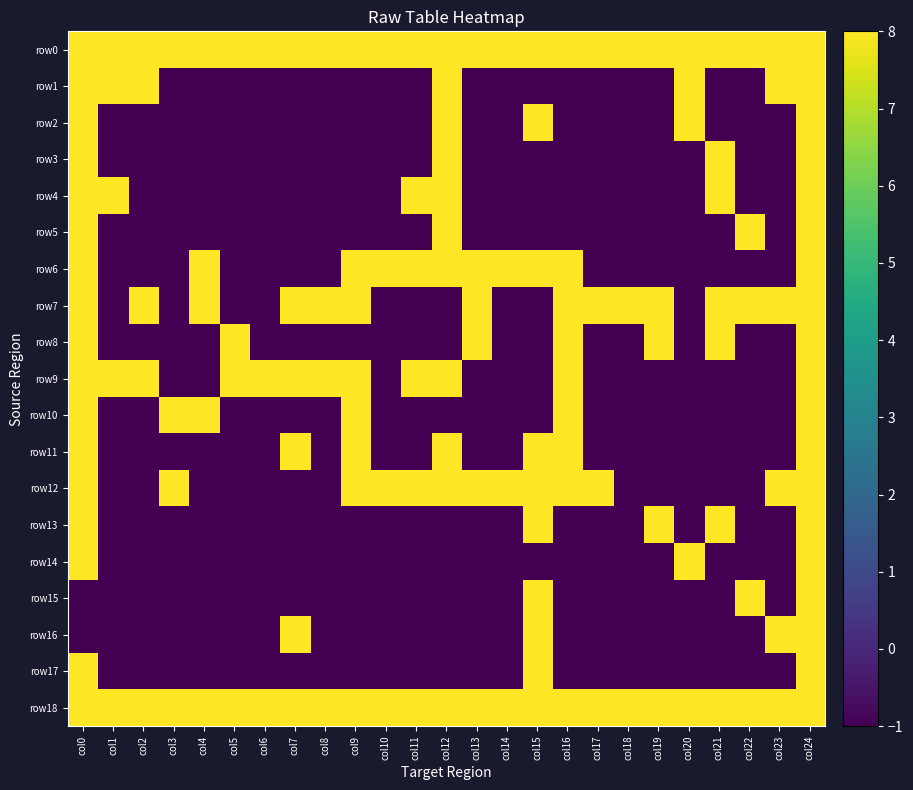

Reading left to right, transcribe all the data shown in this chart.

row0: col0=8	col1=8	col2=8	col3=8	col4=8	col5=8	col6=8	col7=8	col8=8	col9=8	col10=8	col11=8	col12=8	col13=8	col14=8	col15=8	col16=8	col17=8	col18=8	col19=8	col20=8	col21=8	col22=8	col23=8	col24=8
row1: col0=8	col1=8	col2=8	col3=-1	col4=-1	col5=-1	col6=-1	col7=-1	col8=-1	col9=-1	col10=-1	col11=-1	col12=8	col13=-1	col14=-1	col15=-1	col16=-1	col17=-1	col18=-1	col19=-1	col20=8	col21=-1	col22=-1	col23=8	col24=8
row2: col0=8	col1=-1	col2=-1	col3=-1	col4=-1	col5=-1	col6=-1	col7=-1	col8=-1	col9=-1	col10=-1	col11=-1	col12=8	col13=-1	col14=-1	col15=8	col16=-1	col17=-1	col18=-1	col19=-1	col20=8	col21=-1	col22=-1	col23=-1	col24=8
row3: col0=8	col1=-1	col2=-1	col3=-1	col4=-1	col5=-1	col6=-1	col7=-1	col8=-1	col9=-1	col10=-1	col11=-1	col12=8	col13=-1	col14=-1	col15=-1	col16=-1	col17=-1	col18=-1	col19=-1	col20=-1	col21=8	col22=-1	col23=-1	col24=8
row4: col0=8	col1=8	col2=-1	col3=-1	col4=-1	col5=-1	col6=-1	col7=-1	col8=-1	col9=-1	col10=-1	col11=8	col12=8	col13=-1	col14=-1	col15=-1	col16=-1	col17=-1	col18=-1	col19=-1	col20=-1	col21=8	col22=-1	col23=-1	col24=8
row5: col0=8	col1=-1	col2=-1	col3=-1	col4=-1	col5=-1	col6=-1	col7=-1	col8=-1	col9=-1	col10=-1	col11=-1	col12=8	col13=-1	col14=-1	col15=-1	col16=-1	col17=-1	col18=-1	col19=-1	col20=-1	col21=-1	col22=8	col23=-1	col24=8
row6: col0=8	col1=-1	col2=-1	col3=-1	col4=8	col5=-1	col6=-1	col7=-1	col8=-1	col9=8	col10=8	col11=8	col12=8	col13=8	col14=8	col15=8	col16=8	col17=-1	col18=-1	col19=-1	col20=-1	col21=-1	col22=-1	col23=-1	col24=8
row7: col0=8	col1=-1	col2=8	col3=-1	col4=8	col5=-1	col6=-1	col7=8	col8=8	col9=8	col10=-1	col11=-1	col12=-1	col13=8	col14=-1	col15=-1	col16=8	col17=8	col18=8	col19=8	col20=-1	col21=8	col22=8	col23=8	col24=8
row8: col0=8	col1=-1	col2=-1	col3=-1	col4=-1	col5=8	col6=-1	col7=-1	col8=-1	col9=-1	col10=-1	col11=-1	col12=-1	col13=8	col14=-1	col15=-1	col16=8	col17=-1	col18=-1	col19=8	col20=-1	col21=8	col22=-1	col23=-1	col24=8
row9: col0=8	col1=8	col2=8	col3=-1	col4=-1	col5=8	col6=8	col7=8	col8=8	col9=8	col10=-1	col11=8	col12=8	col13=-1	col14=-1	col15=-1	col16=8	col17=-1	col18=-1	col19=-1	col20=-1	col21=-1	col22=-1	col23=-1	col24=8
row10: col0=8	col1=-1	col2=-1	col3=8	col4=8	col5=-1	col6=-1	col7=-1	col8=-1	col9=8	col10=-1	col11=-1	col12=-1	col13=-1	col14=-1	col15=-1	col16=8	col17=-1	col18=-1	col19=-1	col20=-1	col21=-1	col22=-1	col23=-1	col24=8
row11: col0=8	col1=-1	col2=-1	col3=-1	col4=-1	col5=-1	col6=-1	col7=8	col8=-1	col9=8	col10=-1	col11=-1	col12=8	col13=-1	col14=-1	col15=8	col16=8	col17=-1	col18=-1	col19=-1	col20=-1	col21=-1	col22=-1	col23=-1	col24=8
row12: col0=8	col1=-1	col2=-1	col3=8	col4=-1	col5=-1	col6=-1	col7=-1	col8=-1	col9=8	col10=8	col11=8	col12=8	col13=8	col14=8	col15=8	col16=8	col17=8	col18=-1	col19=-1	col20=-1	col21=-1	col22=-1	col23=8	col24=8
row13: col0=8	col1=-1	col2=-1	col3=-1	col4=-1	col5=-1	col6=-1	col7=-1	col8=-1	col9=-1	col10=-1	col11=-1	col12=-1	col13=-1	col14=-1	col15=8	col16=-1	col17=-1	col18=-1	col19=8	col20=-1	col21=8	col22=-1	col23=-1	col24=8
row14: col0=8	col1=-1	col2=-1	col3=-1	col4=-1	col5=-1	col6=-1	col7=-1	col8=-1	col9=-1	col10=-1	col11=-1	col12=-1	col13=-1	col14=-1	col15=-1	col16=-1	col17=-1	col18=-1	col19=-1	col20=8	col21=-1	col22=-1	col23=-1	col24=8
row15: col0=-1	col1=-1	col2=-1	col3=-1	col4=-1	col5=-1	col6=-1	col7=-1	col8=-1	col9=-1	col10=-1	col11=-1	col12=-1	col13=-1	col14=-1	col15=8	col16=-1	col17=-1	col18=-1	col19=-1	col20=-1	col21=-1	col22=8	col23=-1	col24=8
row16: col0=-1	col1=-1	col2=-1	col3=-1	col4=-1	col5=-1	col6=-1	col7=8	col8=-1	col9=-1	col10=-1	col11=-1	col12=-1	col13=-1	col14=-1	col15=8	col16=-1	col17=-1	col18=-1	col19=-1	col20=-1	col21=-1	col22=-1	col23=8	col24=8
row17: col0=8	col1=-1	col2=-1	col3=-1	col4=-1	col5=-1	col6=-1	col7=-1	col8=-1	col9=-1	col10=-1	col11=-1	col12=-1	col13=-1	col14=-1	col15=8	col16=-1	col17=-1	col18=-1	col19=-1	col20=-1	col21=-1	col22=-1	col23=-1	col24=8
row18: col0=8	col1=8	col2=8	col3=8	col4=8	col5=8	col6=8	col7=8	col8=8	col9=8	col10=8	col11=8	col12=8	col13=8	col14=8	col15=8	col16=8	col17=8	col18=8	col19=8	col20=8	col21=8	col22=8	col23=8	col24=8